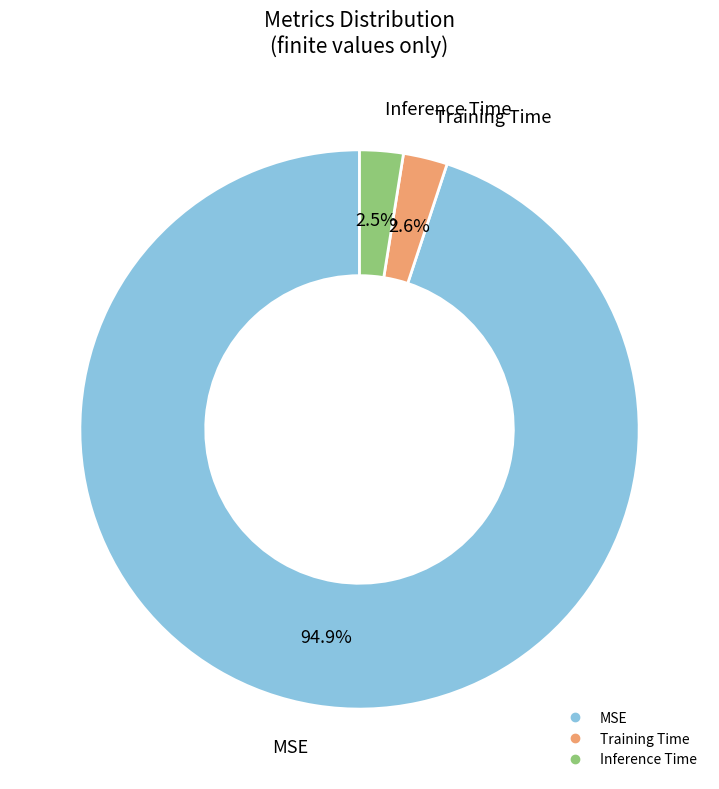

True or false: MSE accounts for 99% of the total.

False